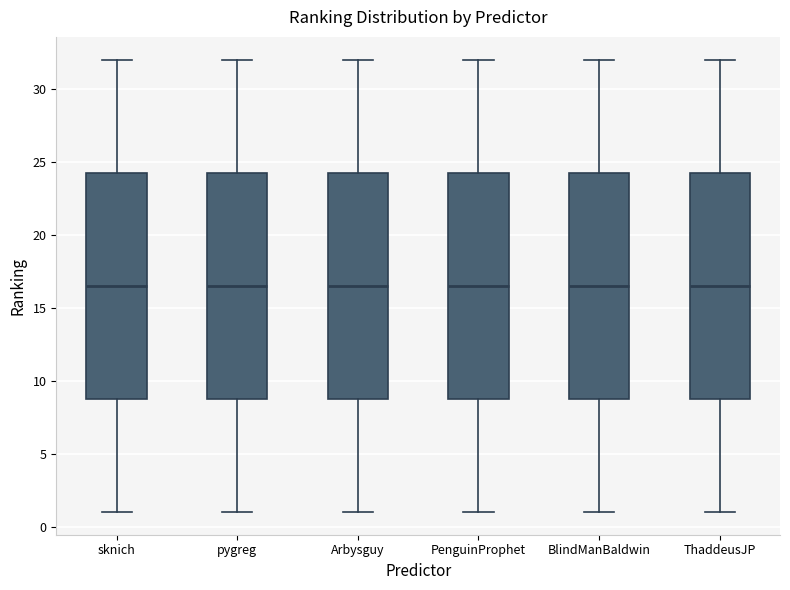

Reading left to right, read every box against the y-axis: the position of its median line, the range the box covers, and the ends of its whiskers. The values are not printed on the chart, so give them approximately, as read against the axis.

sknich: median 16.5, box 9.0 to 24.5, whiskers 1.0 to 32.0
pygreg: median 16.5, box 9.0 to 24.5, whiskers 1.0 to 32.0
Arbysguy: median 16.5, box 9.0 to 24.5, whiskers 1.0 to 32.0
PenguinProphet: median 16.5, box 9.0 to 24.5, whiskers 1.0 to 32.0
BlindManBaldwin: median 16.5, box 9.0 to 24.5, whiskers 1.0 to 32.0
ThaddeusJP: median 16.5, box 9.0 to 24.5, whiskers 1.0 to 32.0